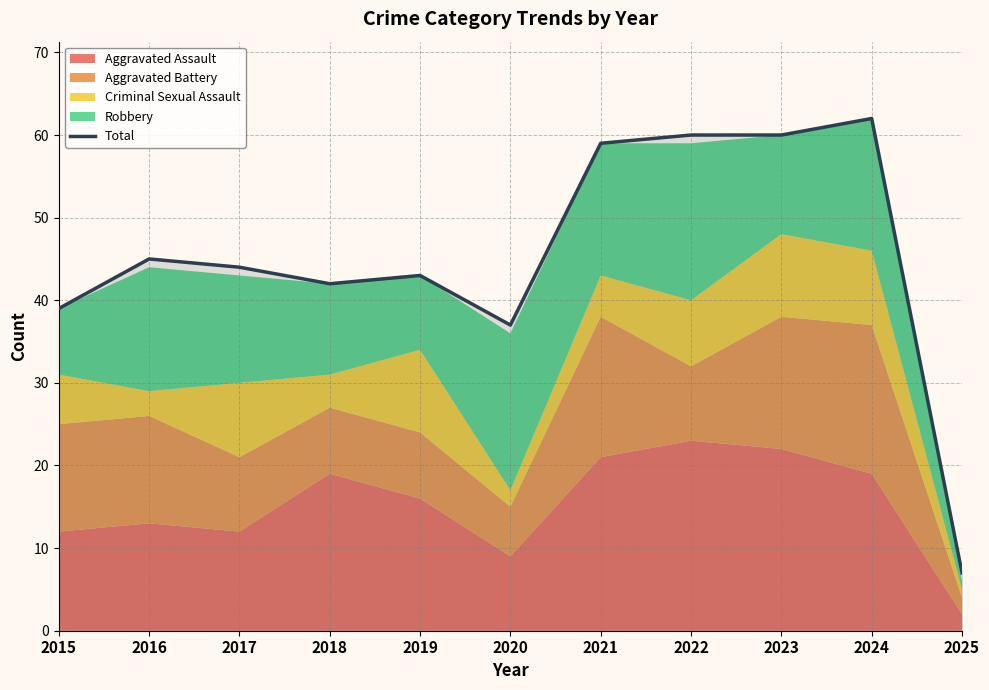

Count the number of values greater than 44.

5